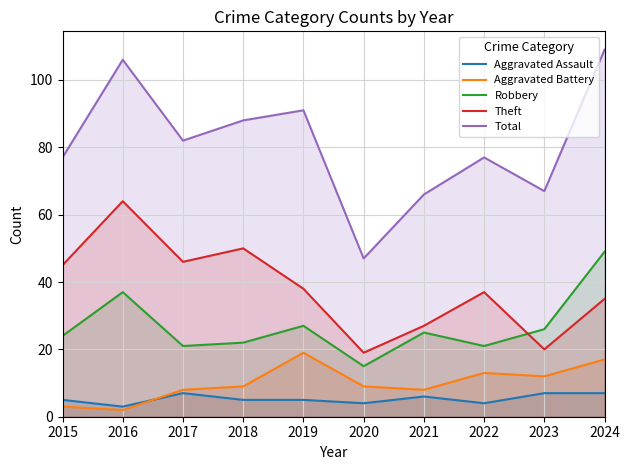

Reading left to right, transcribe all the data shown in this chart.

Aggravated Assault: 2015=5	2016=3	2017=7	2018=5	2019=5	2020=4	2021=6	2022=4	2023=7	2024=7
Aggravated Battery: 2015=3	2016=2	2017=8	2018=9	2019=19	2020=9	2021=8	2022=13	2023=12	2024=17
Robbery: 2015=24	2016=37	2017=21	2018=22	2019=27	2020=15	2021=25	2022=21	2023=26	2024=49
Theft: 2015=45	2016=64	2017=46	2018=50	2019=38	2020=19	2021=27	2022=37	2023=20	2024=35
Total: 2015=77	2016=106	2017=82	2018=88	2019=91	2020=47	2021=66	2022=77	2023=67	2024=109